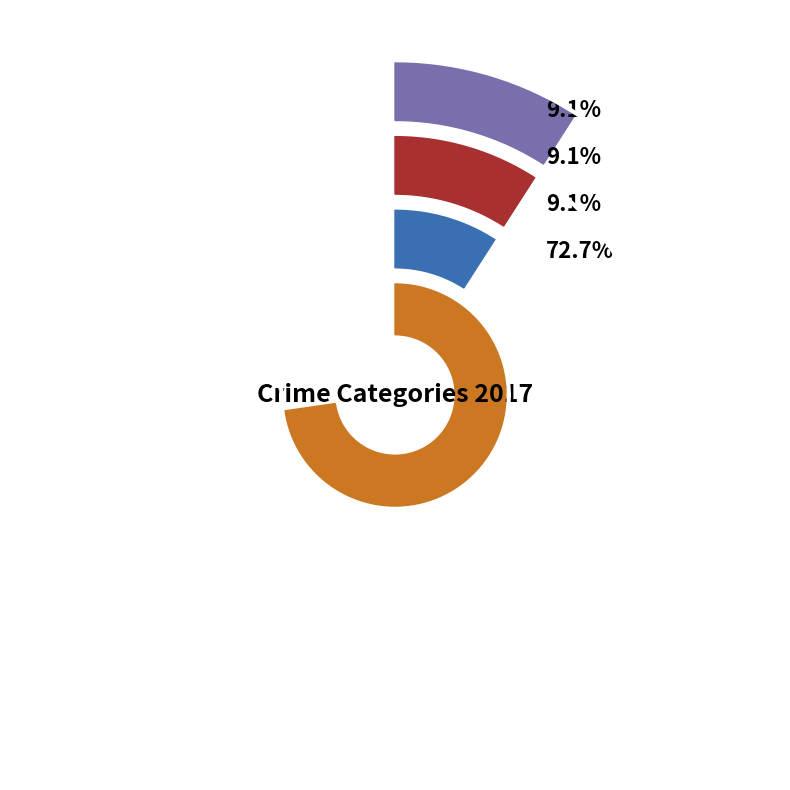

Approximately how many times larger is the value at Robbery compared to Aggravated Assault?

8.0